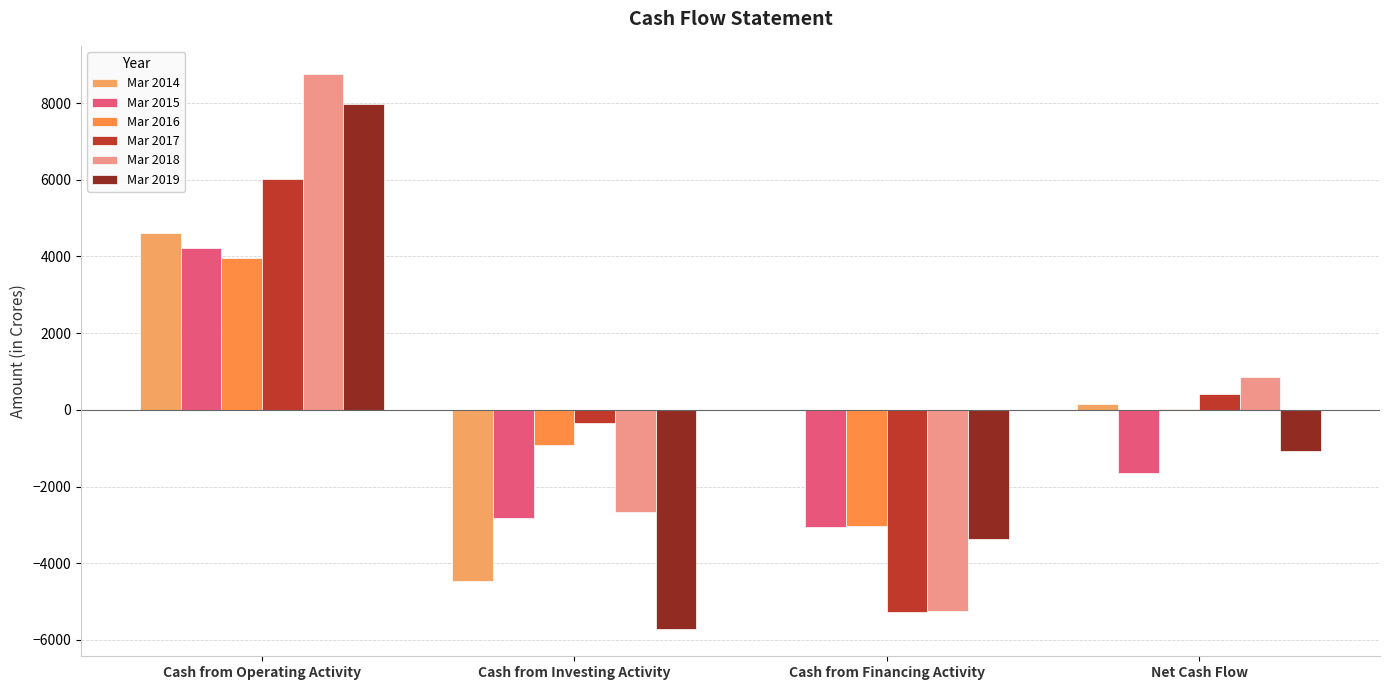

What are all the series names shown in the legend?

Mar 2014, Mar 2015, Mar 2016, Mar 2017, Mar 2018, Mar 2019